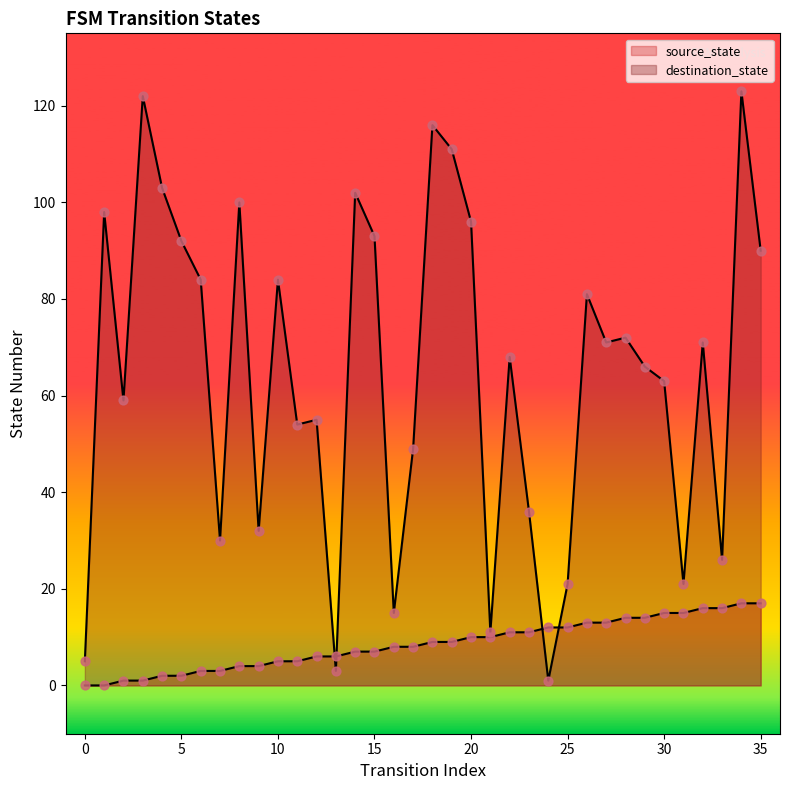

Is the value of destination_state at 32 greater than the value of source_state at 16?

Yes